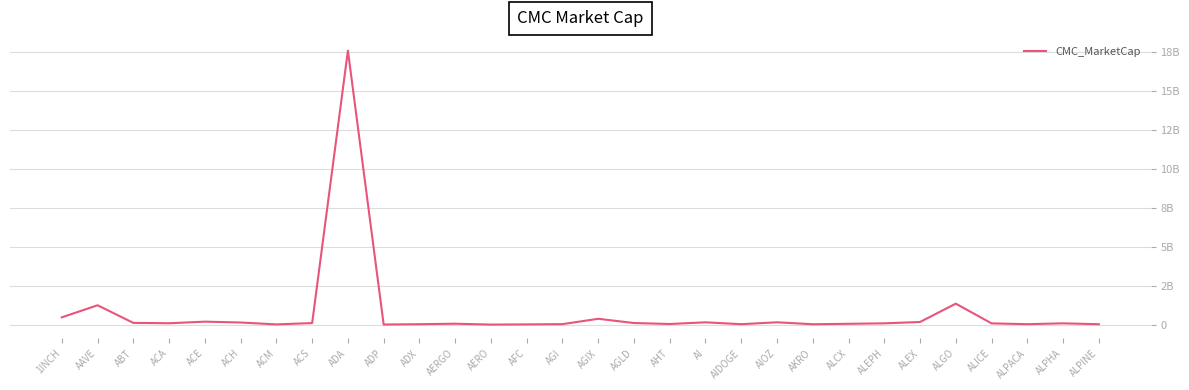

Is this an area chart (filled region under the line)?

No